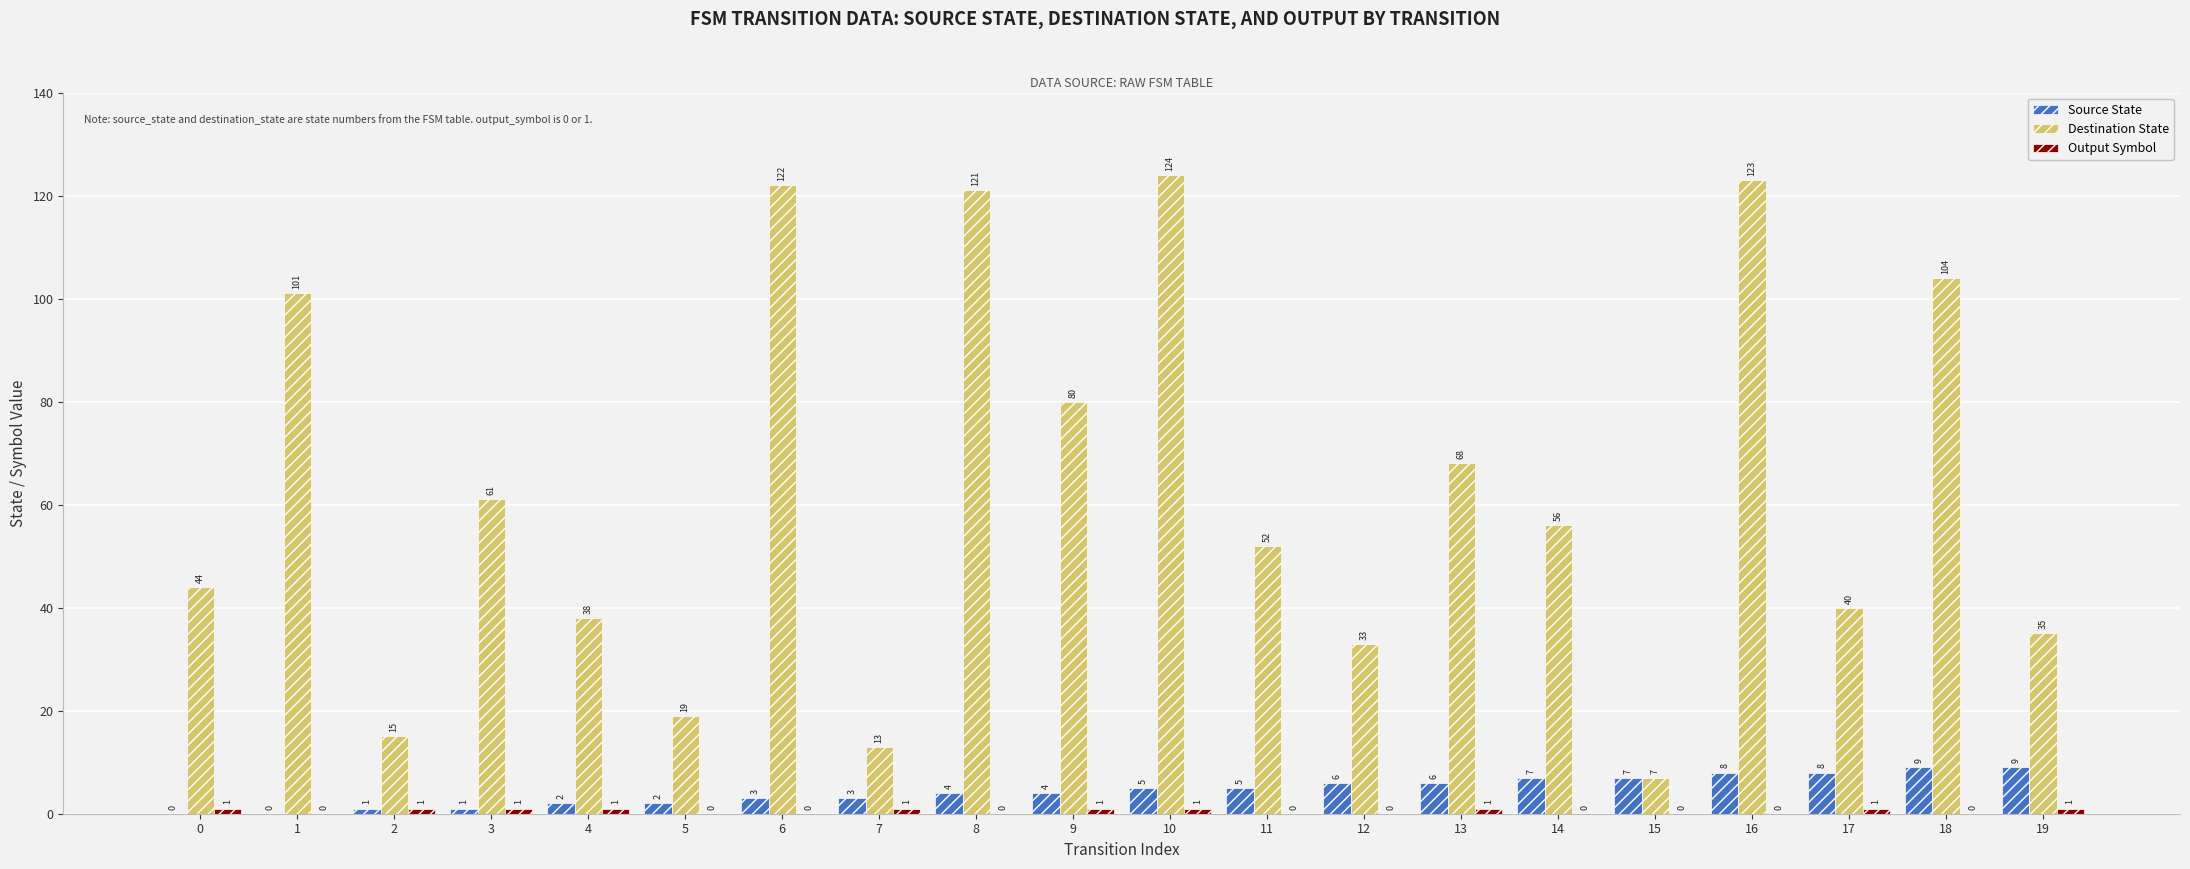

Which series has the largest total across all categories?

Destination State